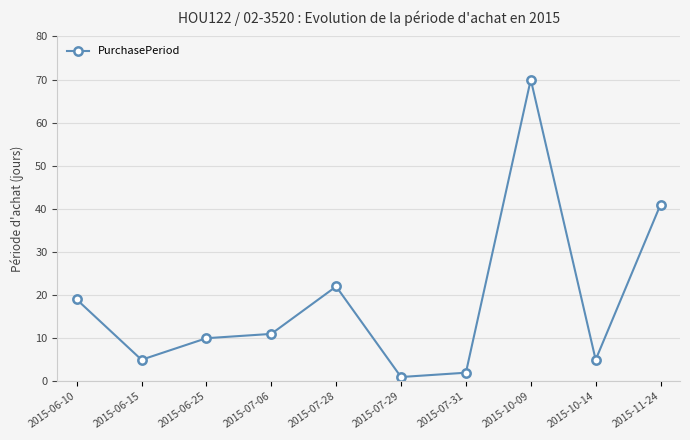

How many lines are shown in the chart?

1